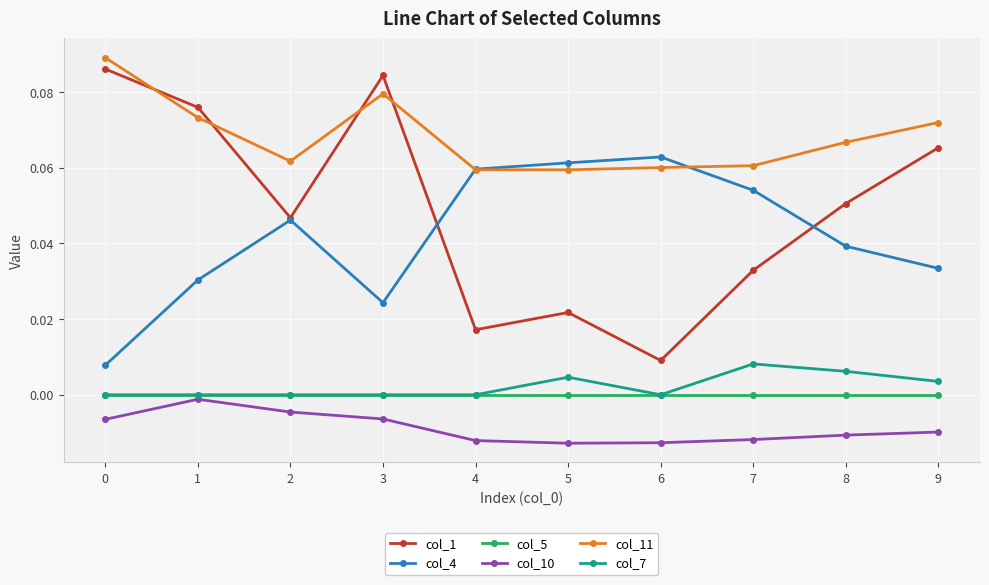

Which series changed the most between 0 and 7?

col_1